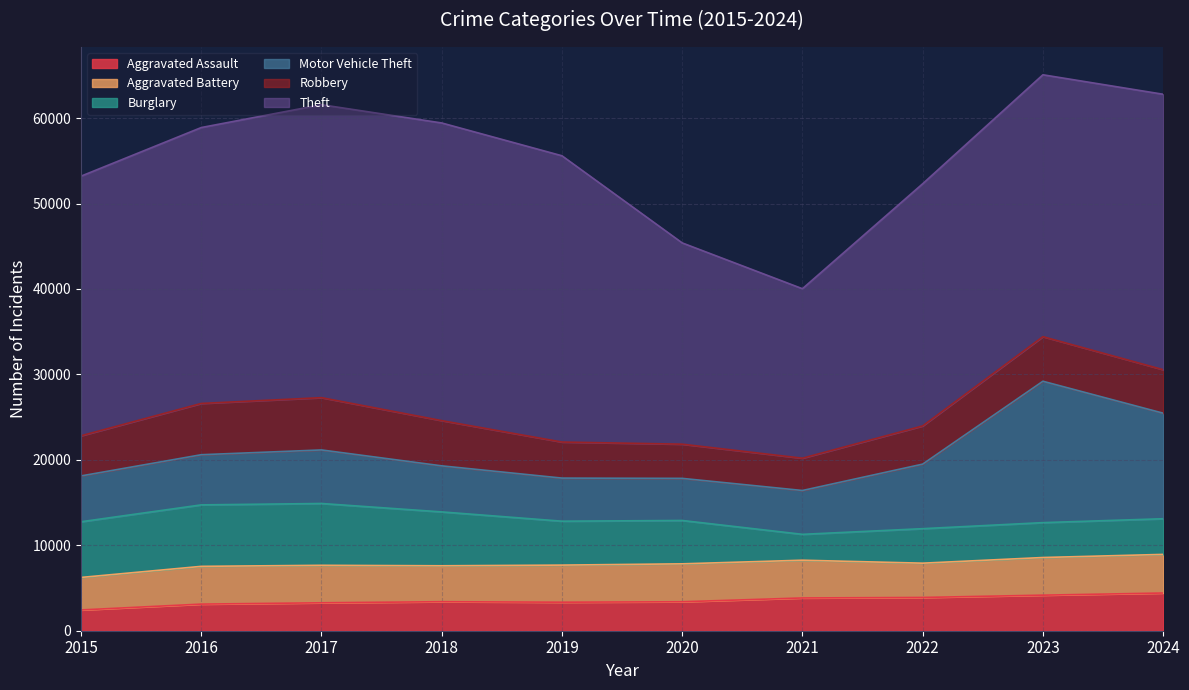

True or false: Theft and Motor Vehicle Theft intersect in this chart.

False